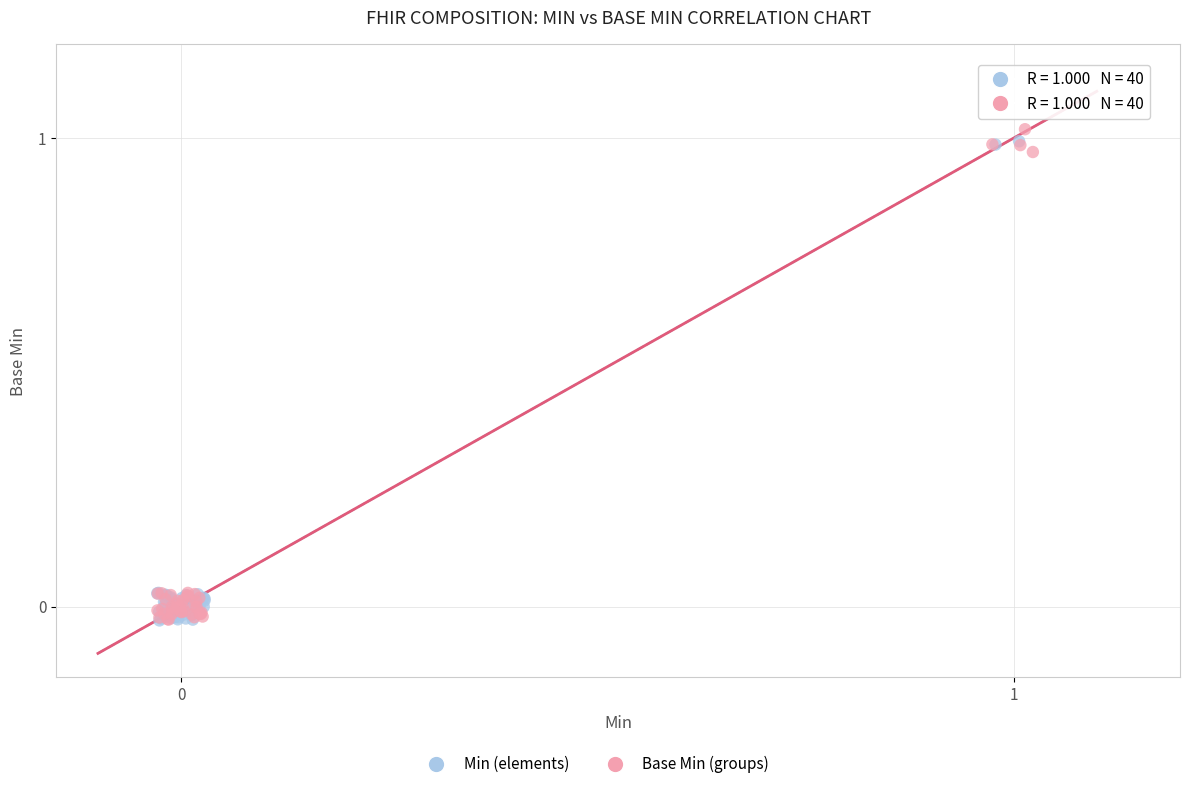

Which series reaches the maximum Y coordinate?

Base Min (groups)